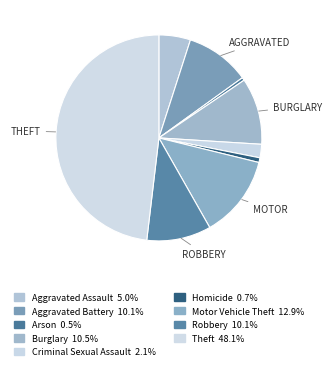

Is it true that Aggravated Assault is 11% of the pie?

False